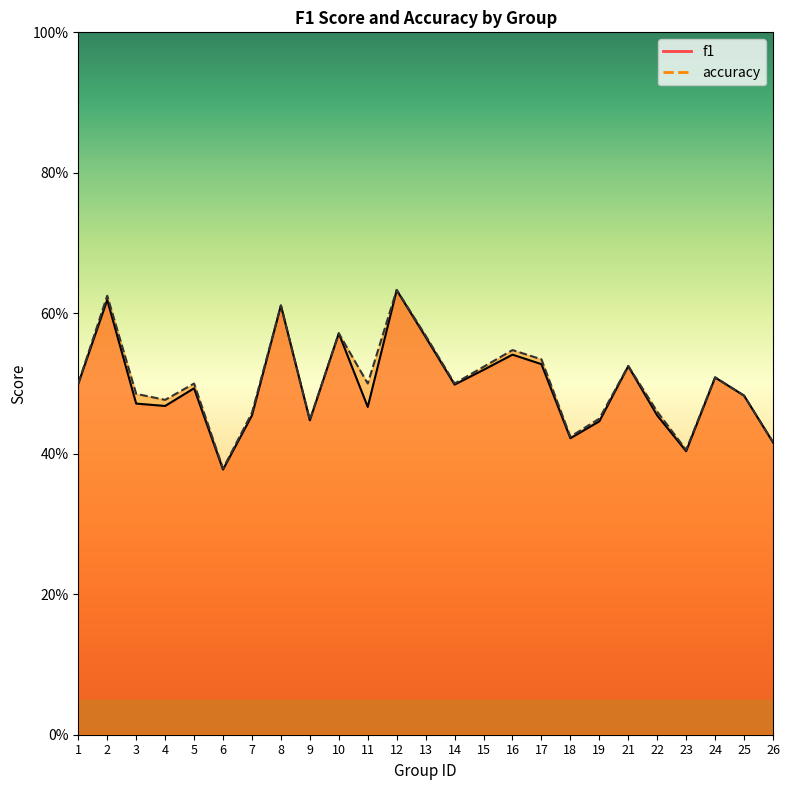

Where is the first local minimum for accuracy?

4